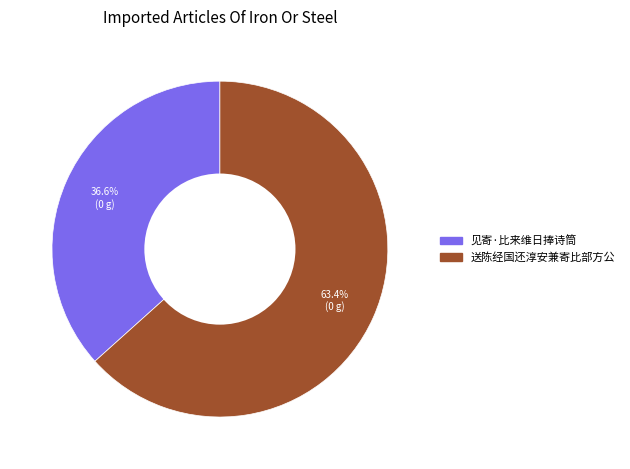

Which category accounts for the majority?

送陈经国还淳安兼寄比部方公